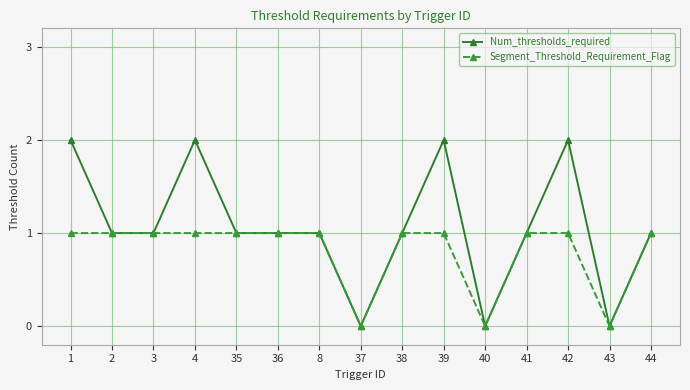

What are all the series names shown in the legend?

Num_thresholds_required, Segment_Threshold_Requirement_Flag